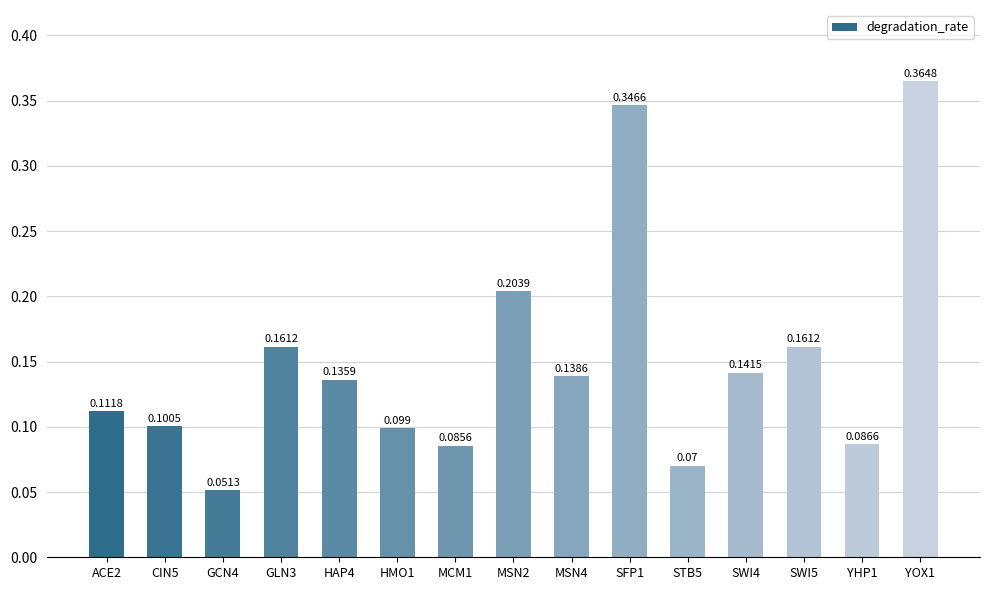

What is the label of the 14th bar from the right?

CIN5